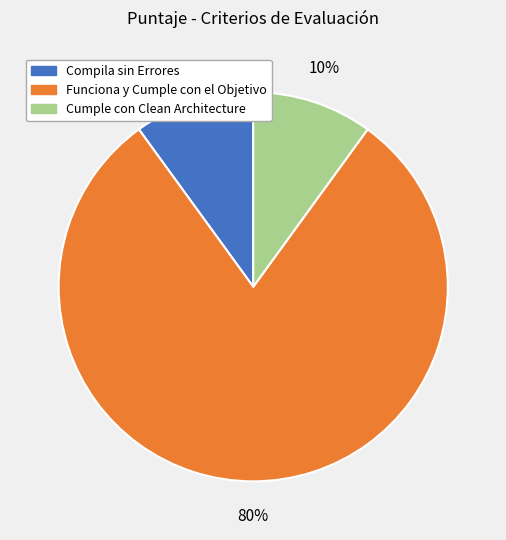

Is there a majority slice in this chart?

Yes